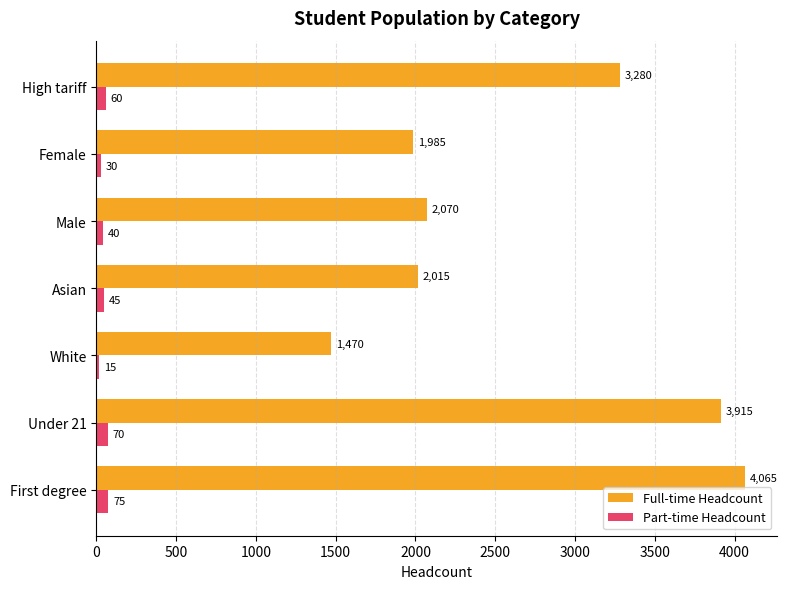

What is the total value across all series at Female?

2015